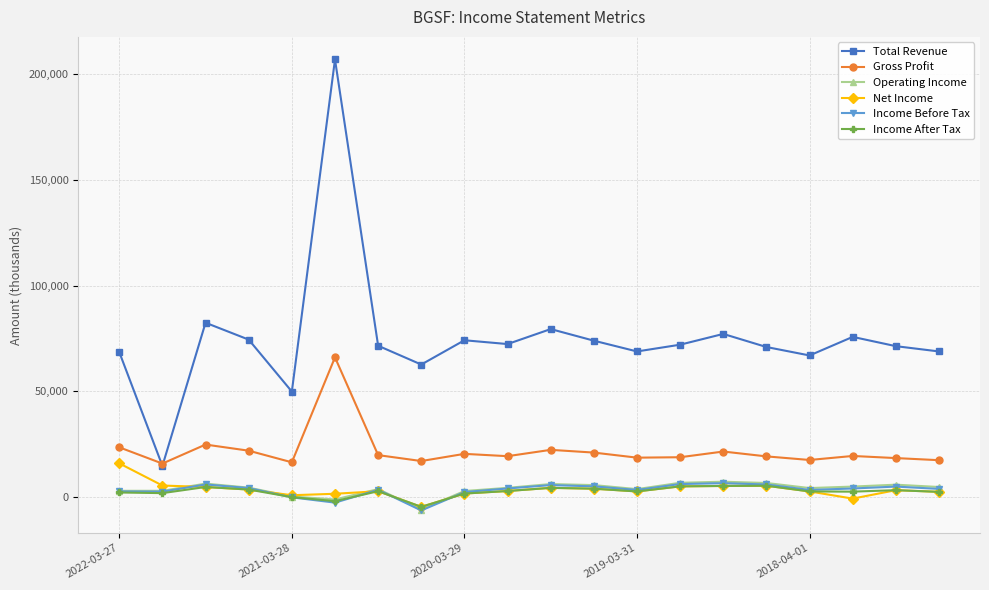

What is the maximum value for Gross Profit?

66000